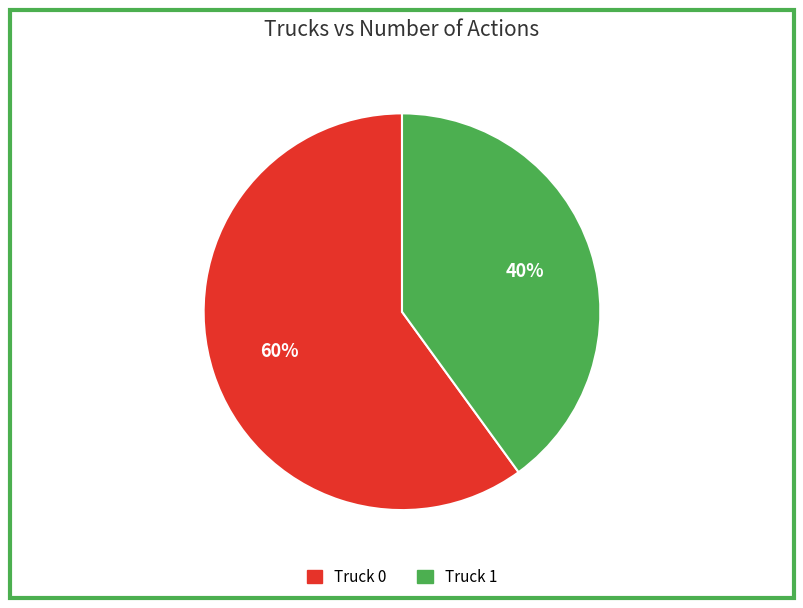

To the nearest percent, what is the combined percentage of Truck 1 and Truck 0?

100%